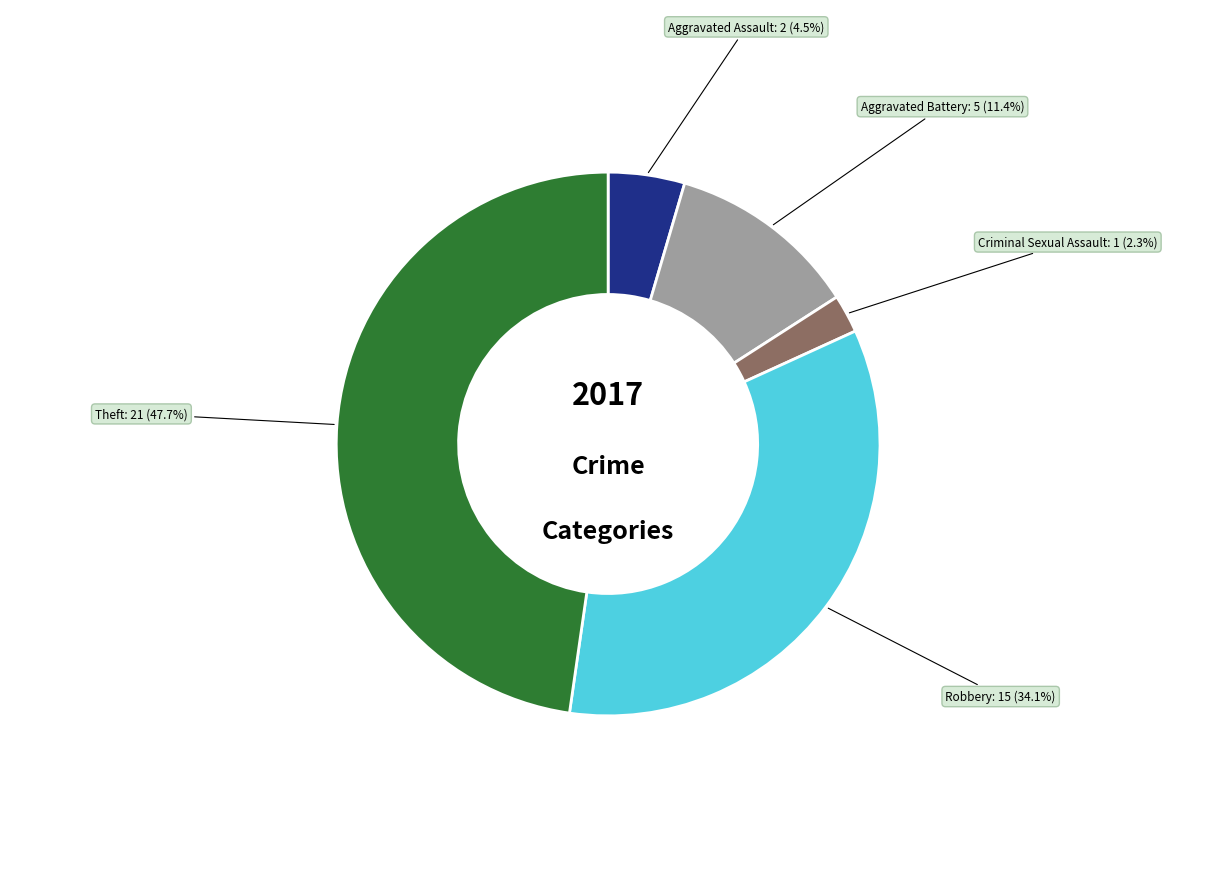

Count the number of slices in the pie.

5